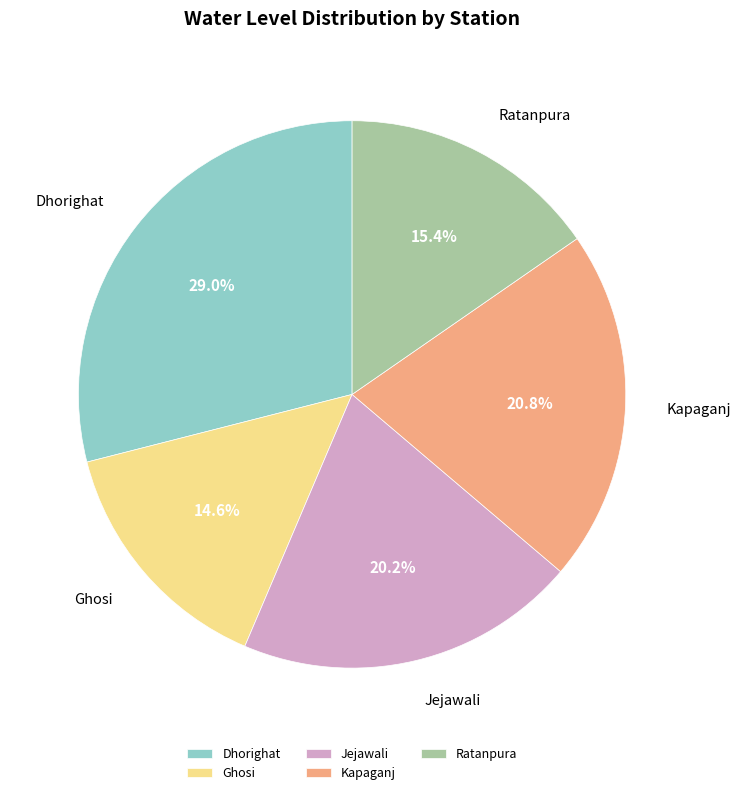

Which has a higher value, Ratanpura or Kapaganj?

Kapaganj